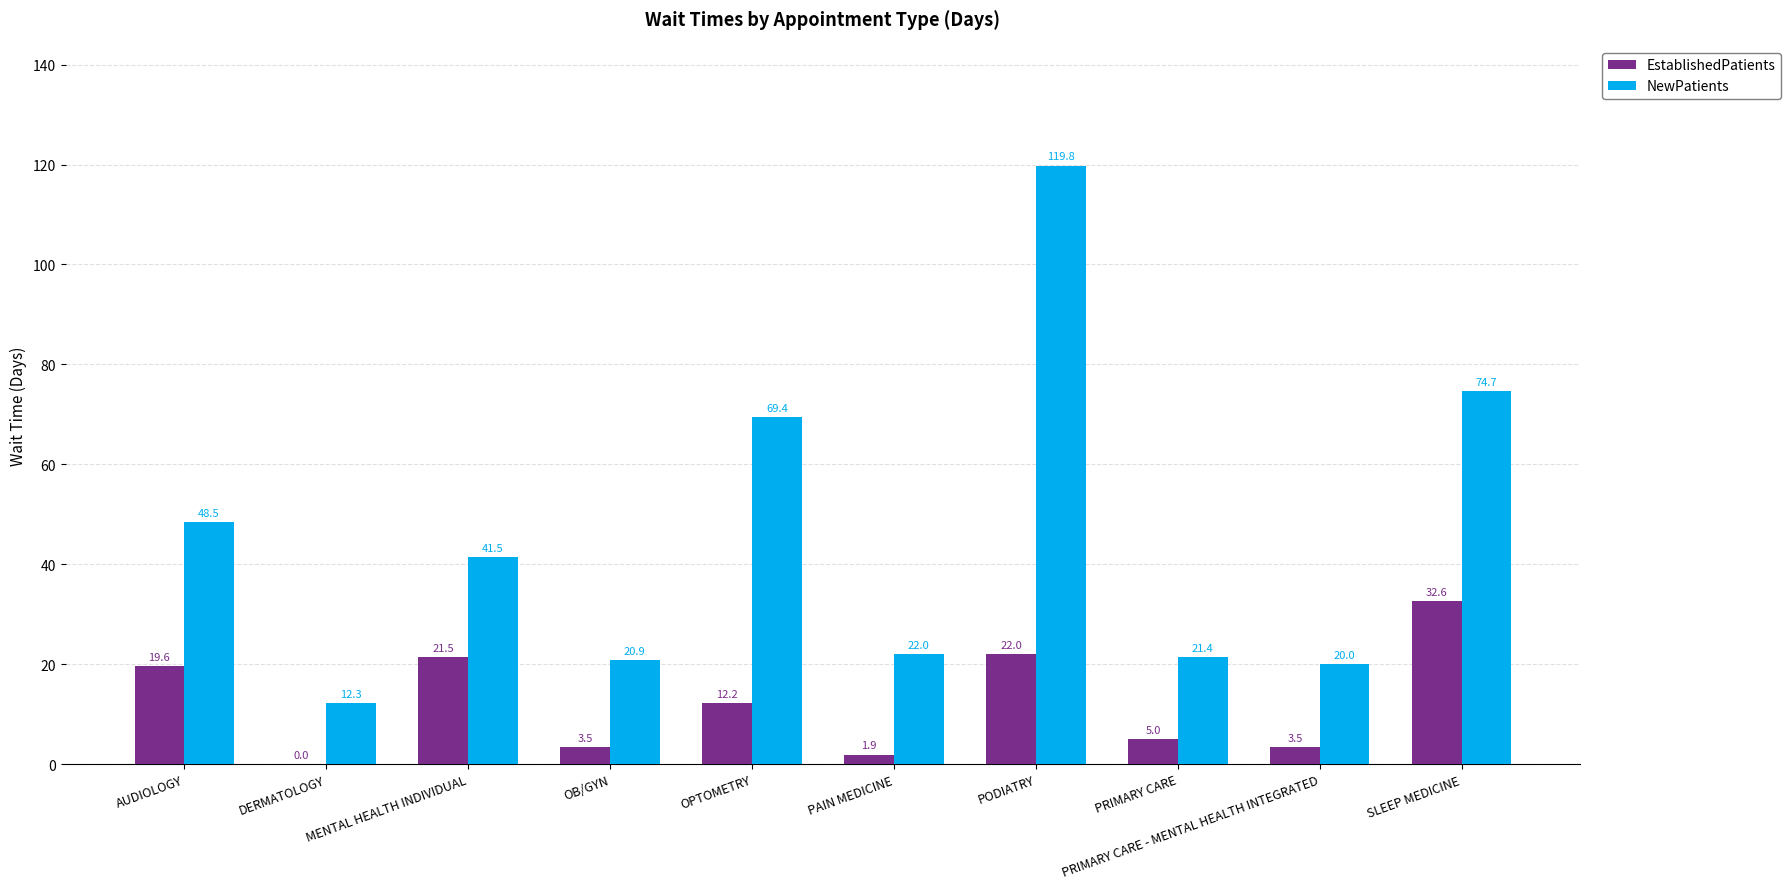

At which category is the sum across all series the highest?

PODIATRY